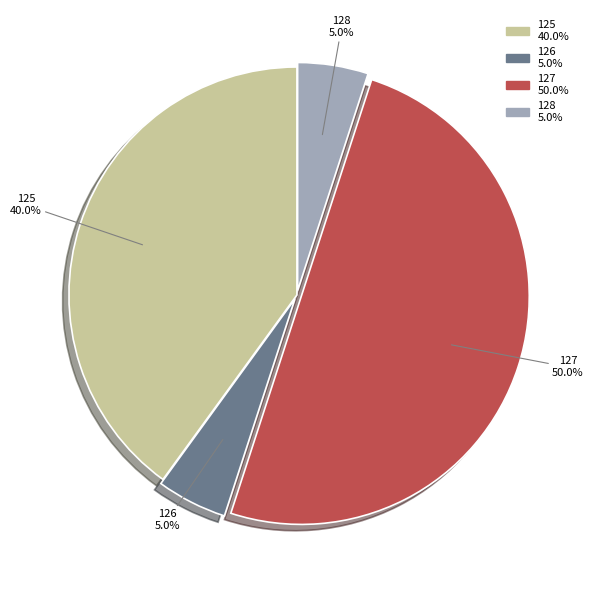

Which slice is the largest?

127